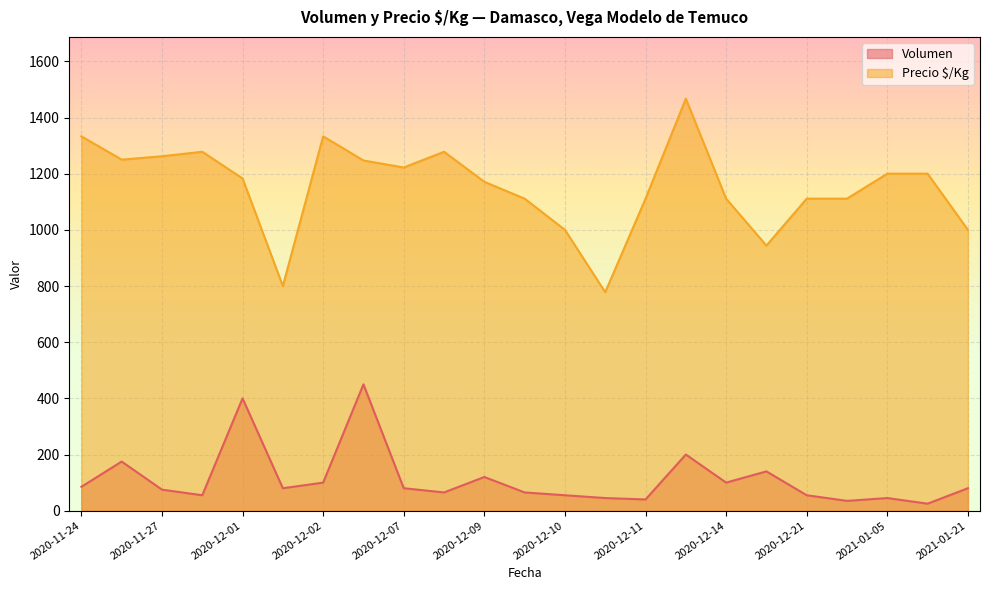

Which category has the lowest value in the Precio $/Kg series?

2020-12-10